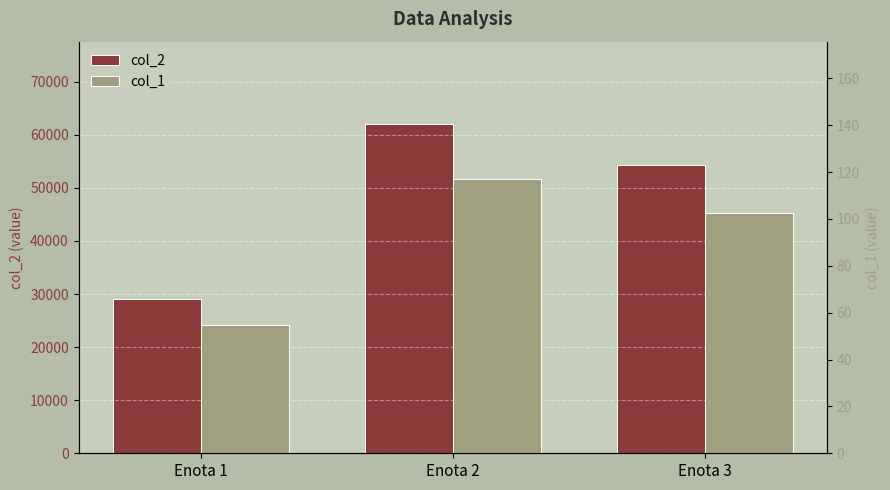

How many bars are there in each group?

2